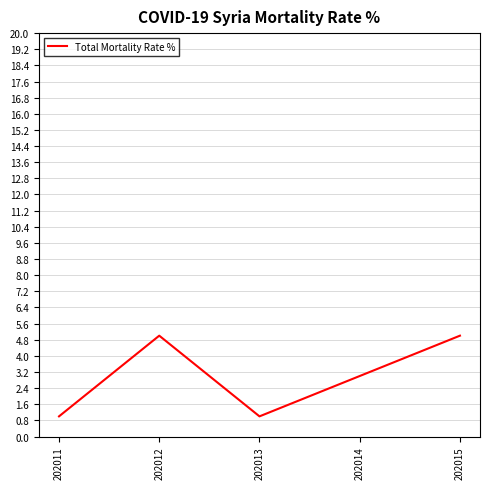

Reading left to right, list all the values displayed in this chart.

1	5	1	3	5